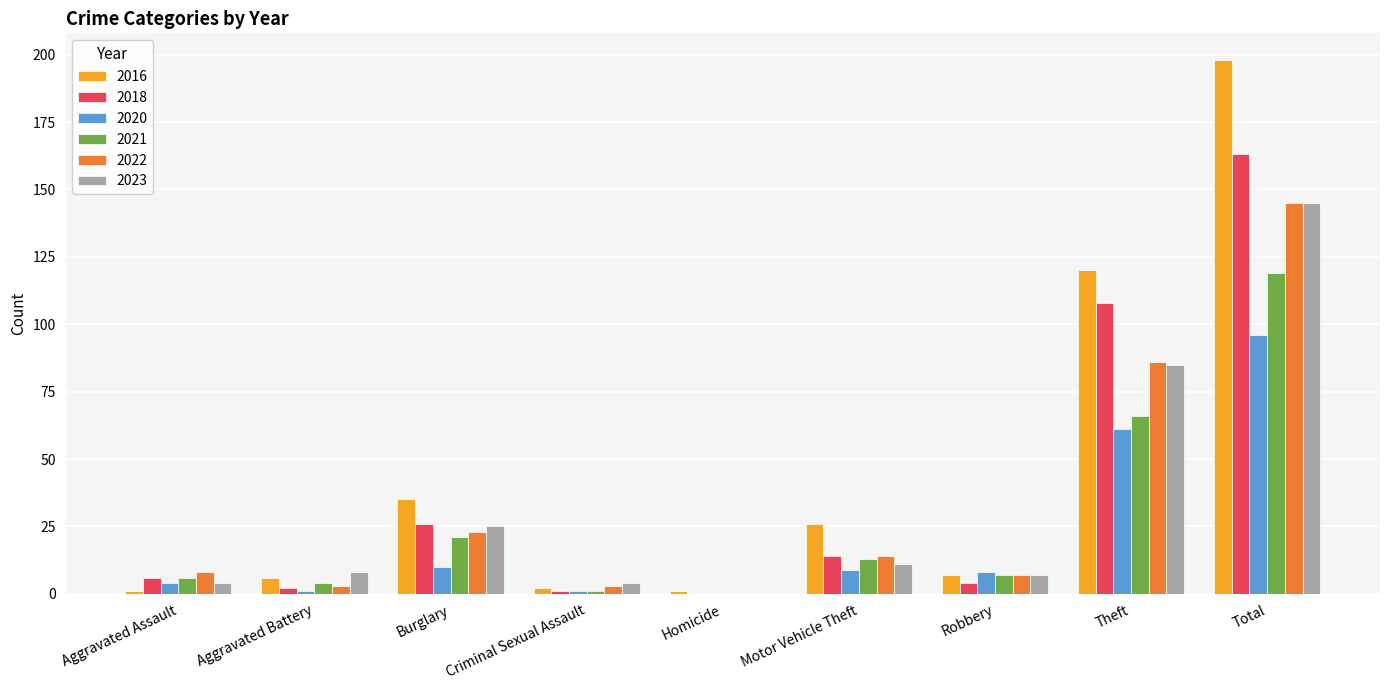

Are the bars grouped side by side (vs. stacked)?

Yes